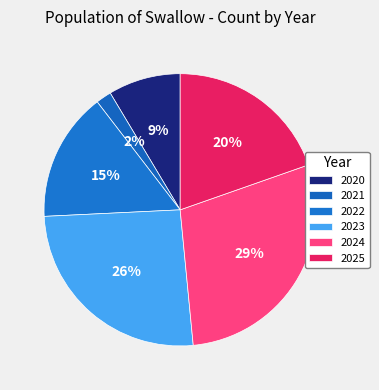

Which category has the biggest portion of the pie?

2024